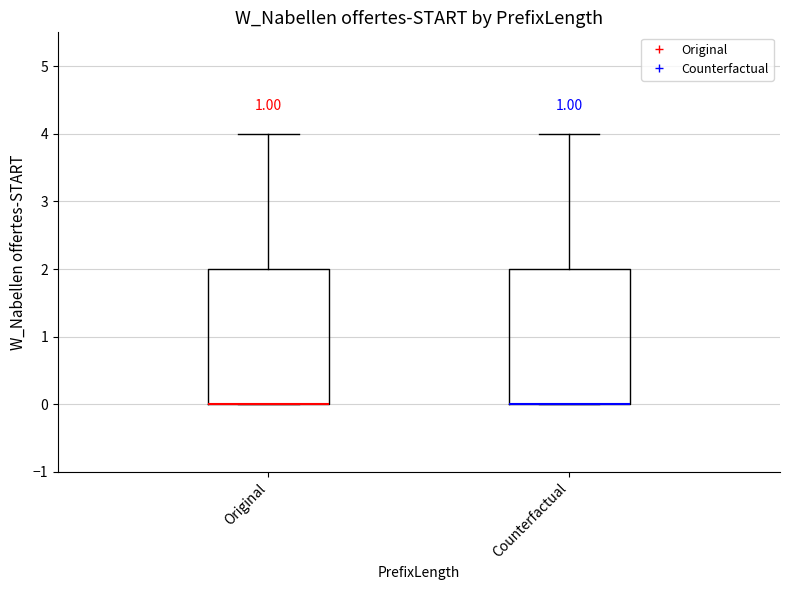

Reading left to right, transcribe this box plot: for each box, give where its median line is, the range the box spans, and where its two whiskers end, as read against the y-axis. The values are not printed on the chart, so give them approximately, as read against the axis.

Original: median 0 (drawn on the box's lower edge), box 0 to 2, whiskers 0 to 4
Counterfactual: median 0 (drawn on the box's lower edge), box 0 to 2, whiskers 0 to 4